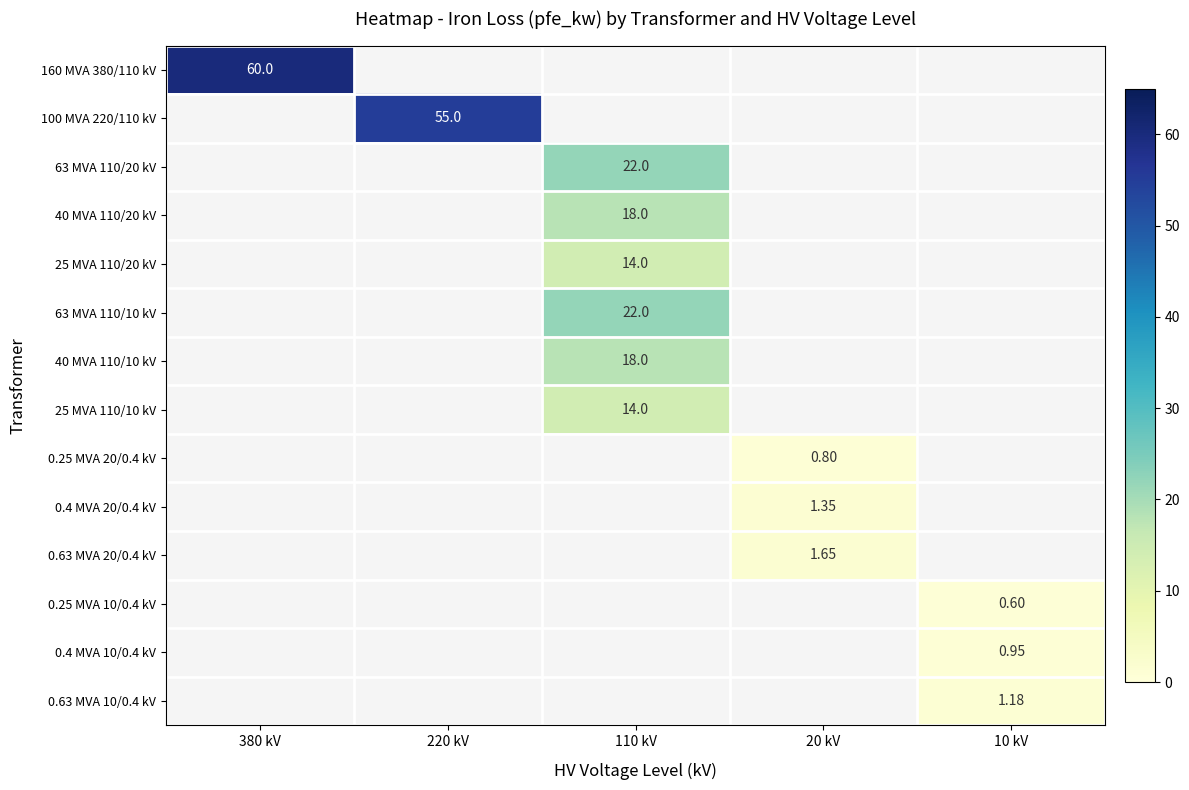

Rank the series by their average value, from highest to lowest.

160 MVA 380/110 kV, 100 MVA 220/110 kV, 63 MVA 110/20 kV, 40 MVA 110/20 kV, 25 MVA 110/20 kV, 63 MVA 110/10 kV, 40 MVA 110/10 kV, 25 MVA 110/10 kV, 0.25 MVA 20/0.4 kV, 0.4 MVA 20/0.4 kV, 0.63 MVA 20/0.4 kV, 0.25 MVA 10/0.4 kV, 0.4 MVA 10/0.4 kV, 0.63 MVA 10/0.4 kV